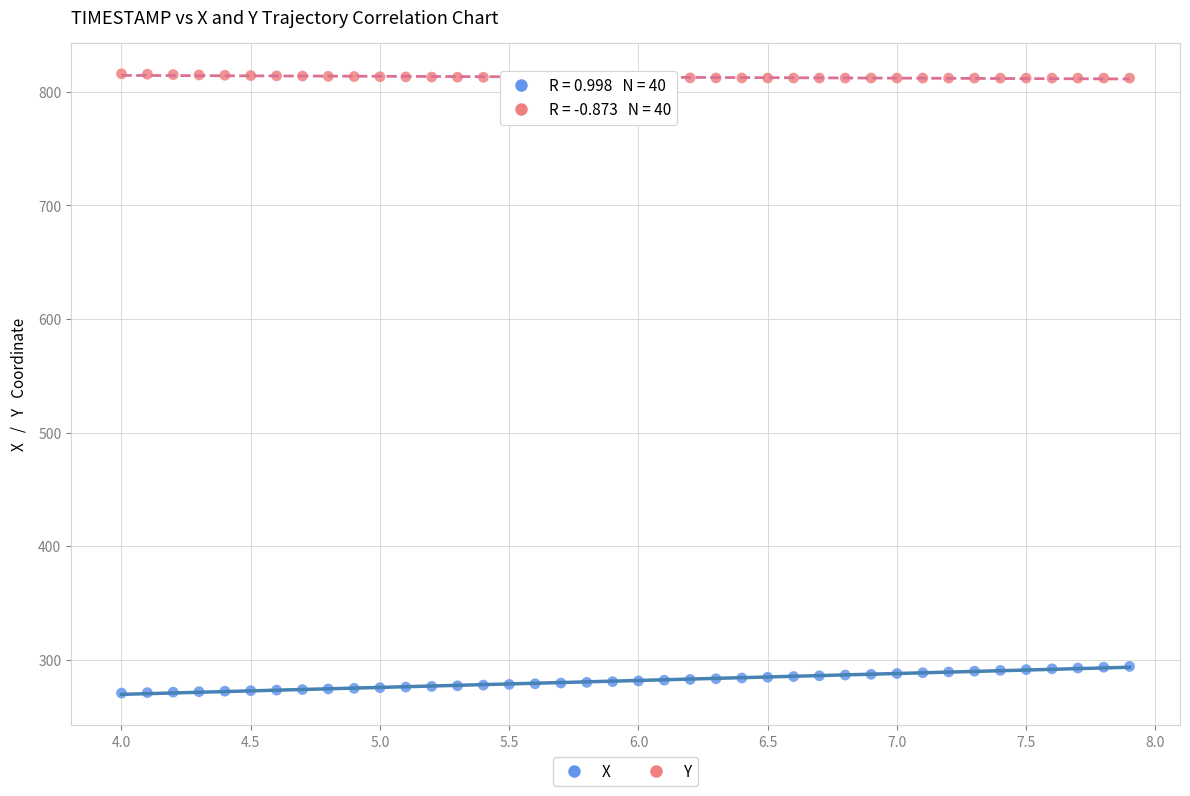

Which series contains the highest Y value?

Y